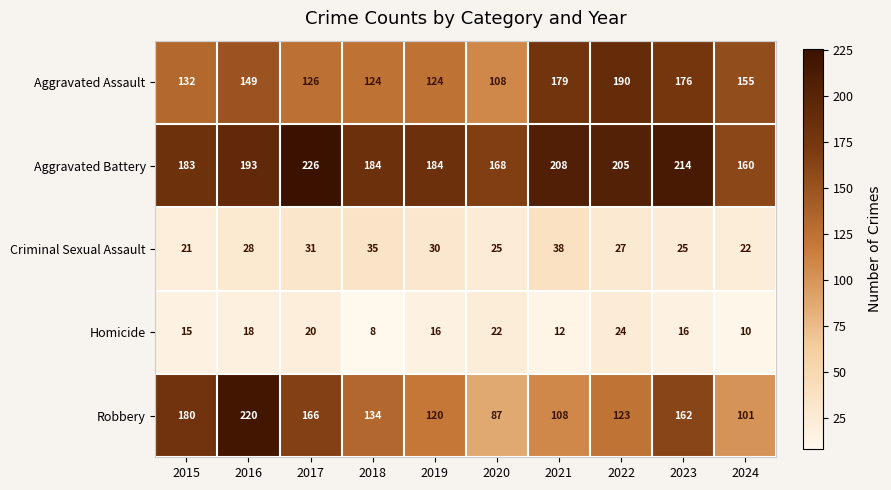

Read the Criminal Sexual Assault value at 2015, to the nearest 5.

20